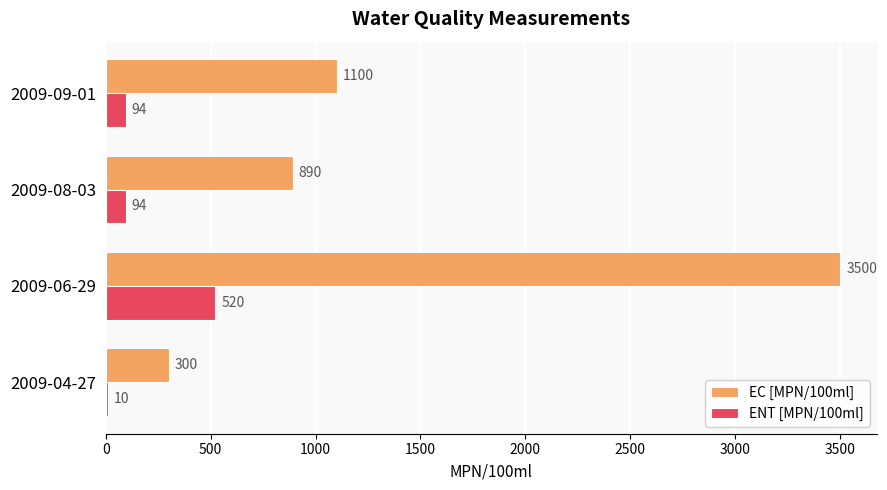

Where is EC [MPN/100ml] nearest to the value 1900?

2009-09-01